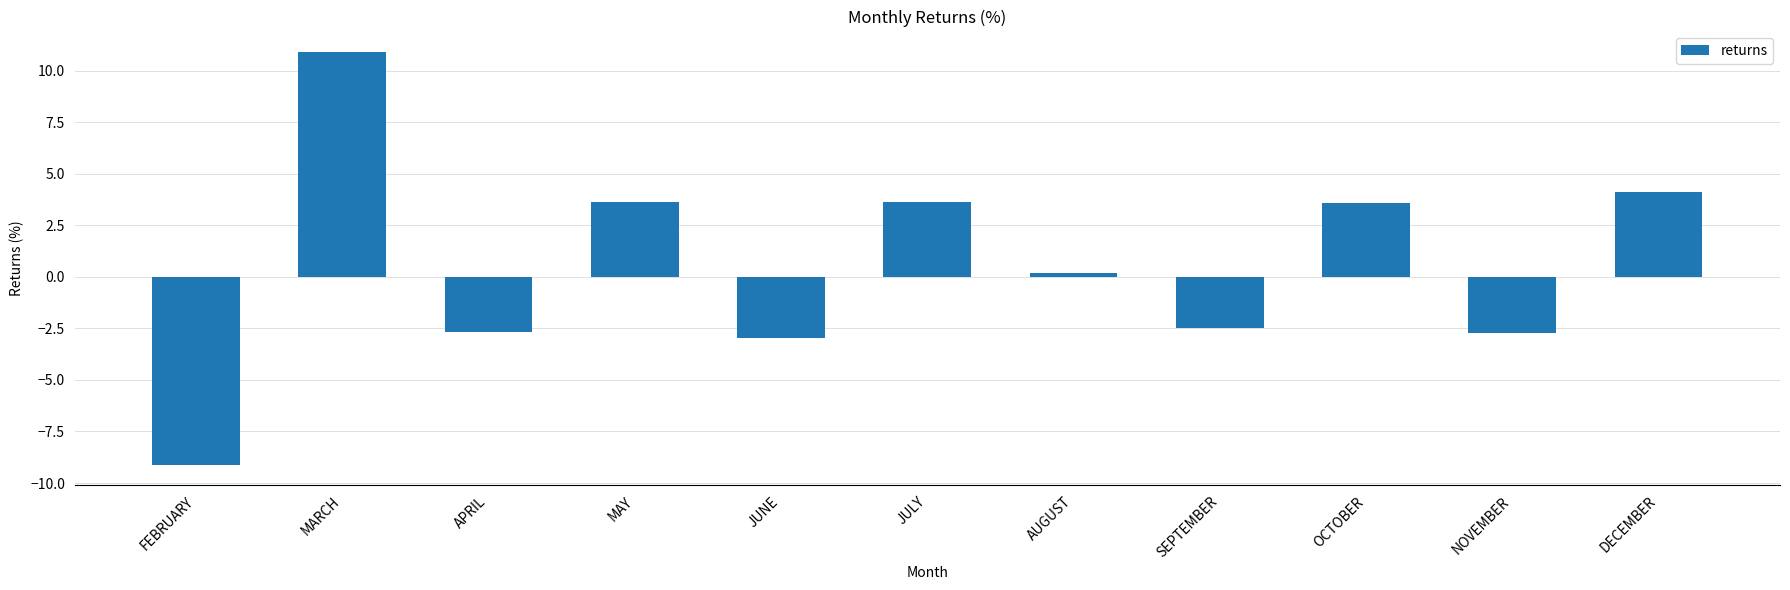

What is the sum of the values at DECEMBER and AUGUST?

4.3